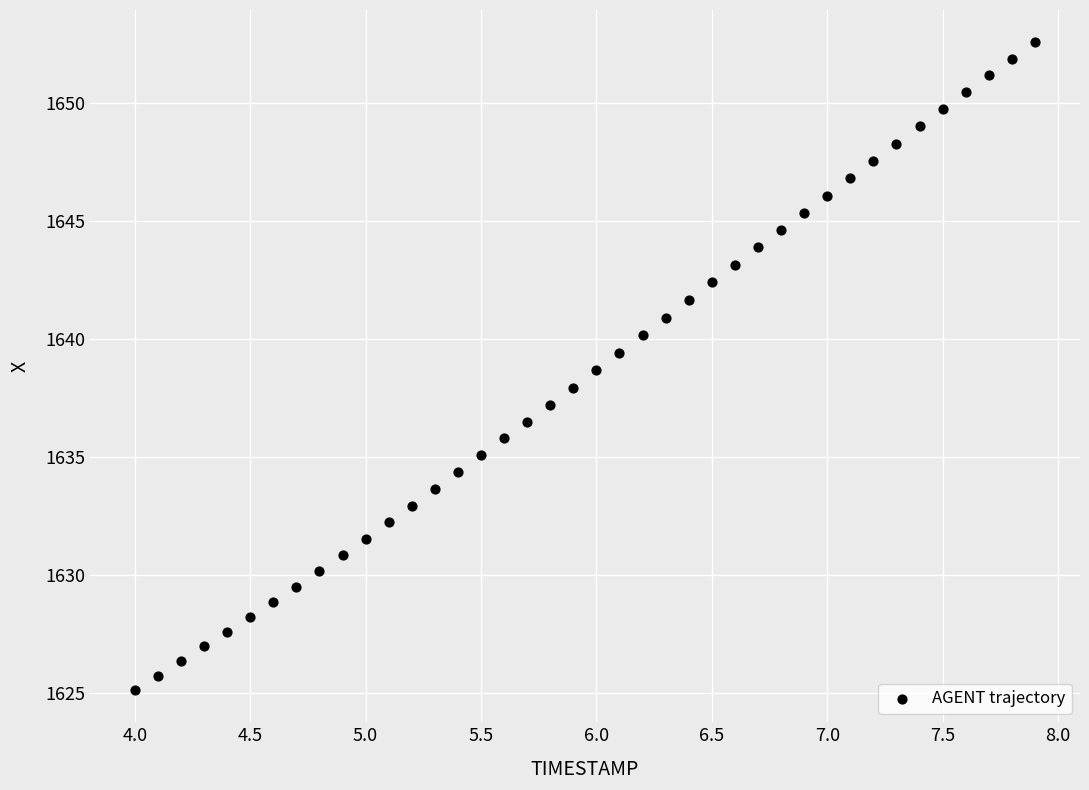

What is the range of X values (max minus min)?

3.9